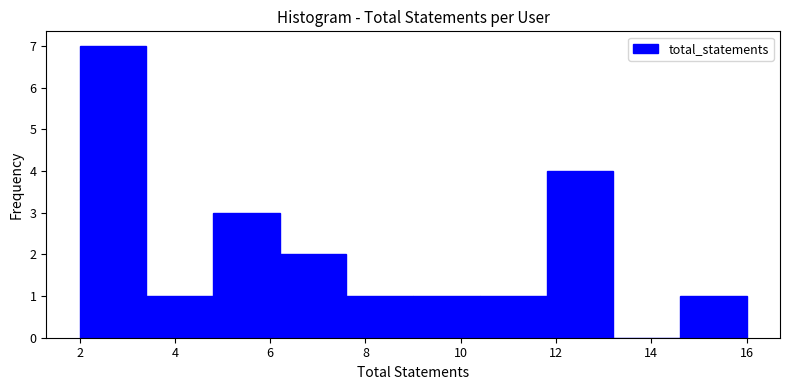

Reading left to right, transcribe this chart: for each bar, give the range it covers on the x-axis and its height. The values are not printed on the chart, so give them approximately, as read against the axis.

2.0 to 3.4: 7
3.4 to 4.8: 1
4.8 to 6.2: 3
6.2 to 7.6: 2
7.6 to 9.0: 1
9.0 to 10.4: 1
10.4 to 11.8: 1
11.8 to 13.2: 4
13.2 to 14.6: 0
14.6 to 16.0: 1